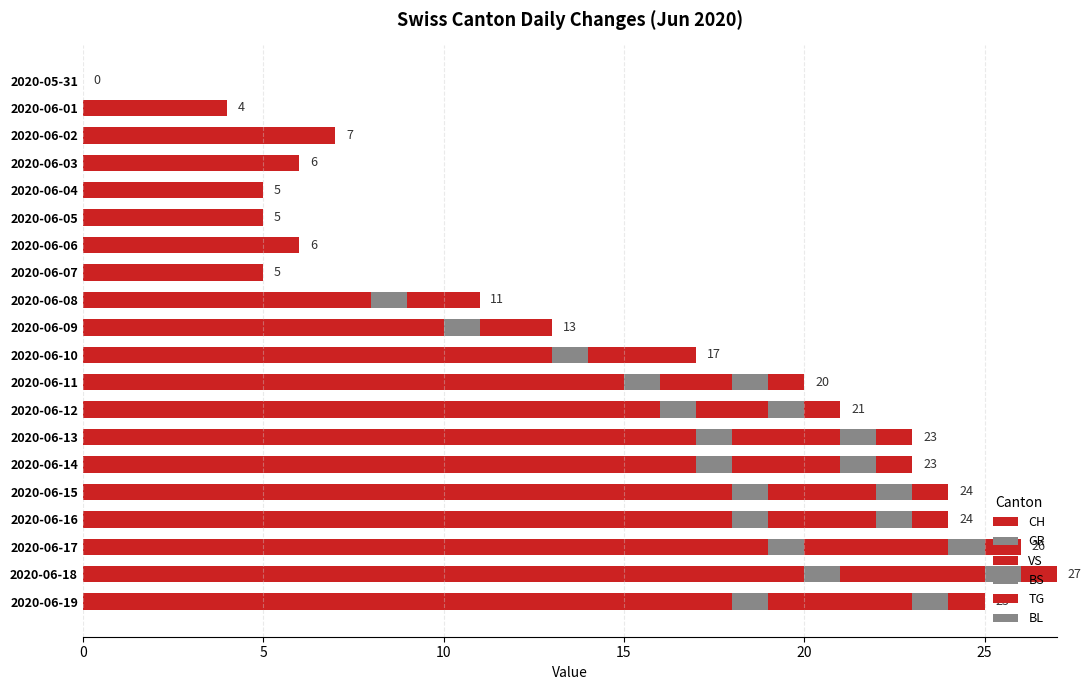

How many data points does each series have?

20